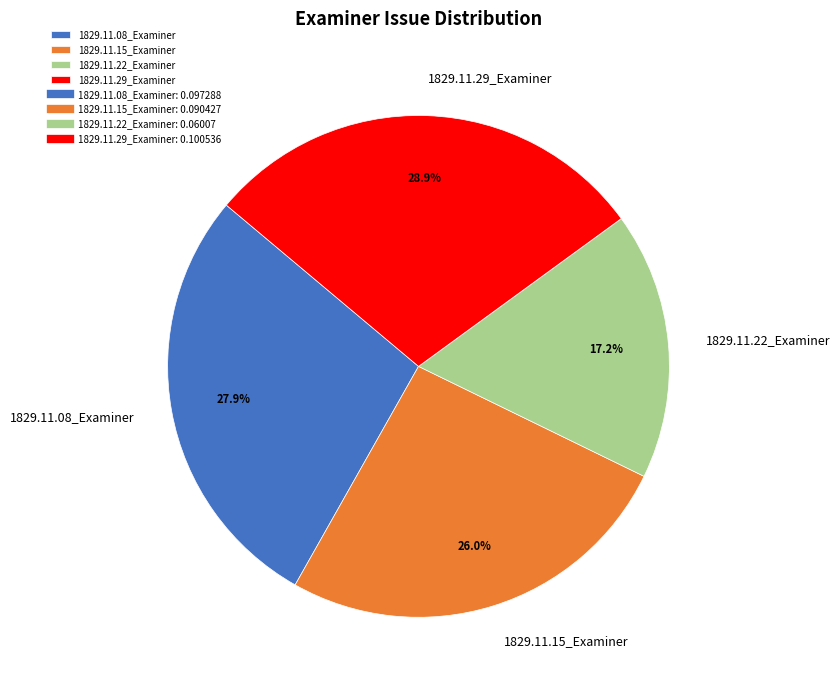

Does 1829.11.29_Examiner account for over 50% of the chart?

No